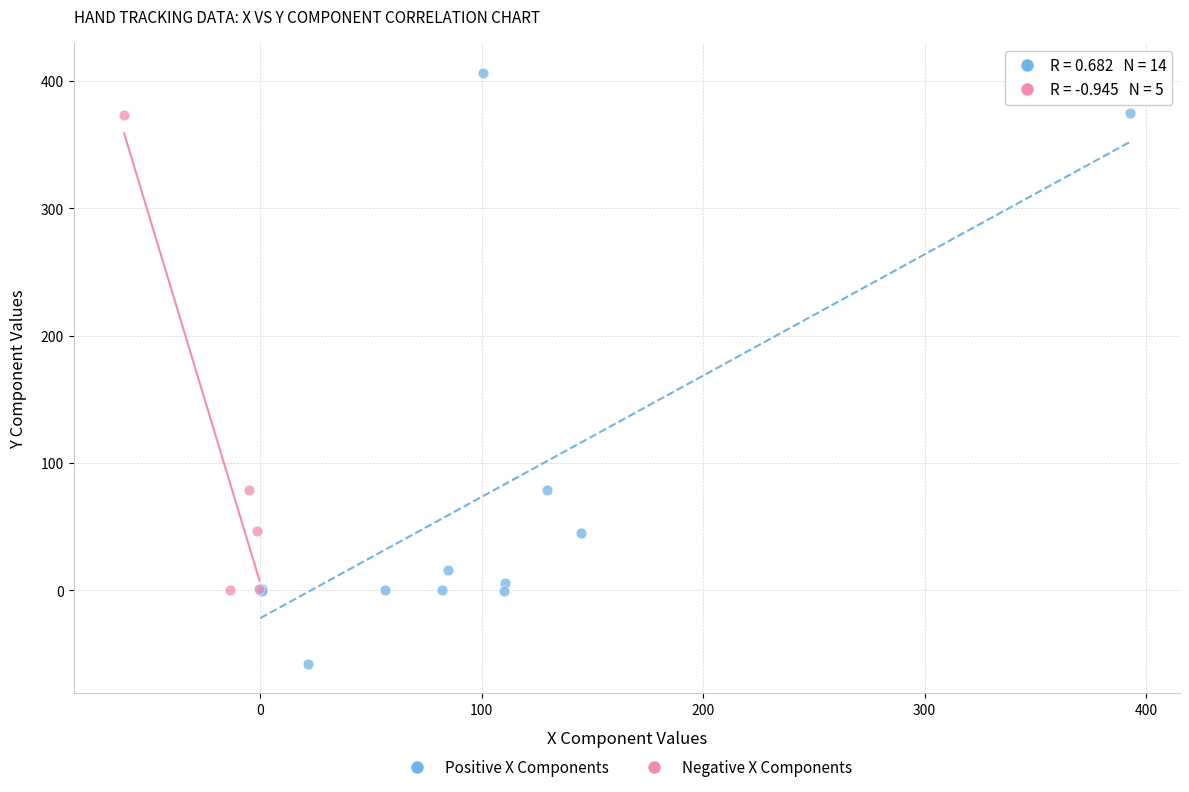

Which series has the widest spread of Y values?

Positive X Components